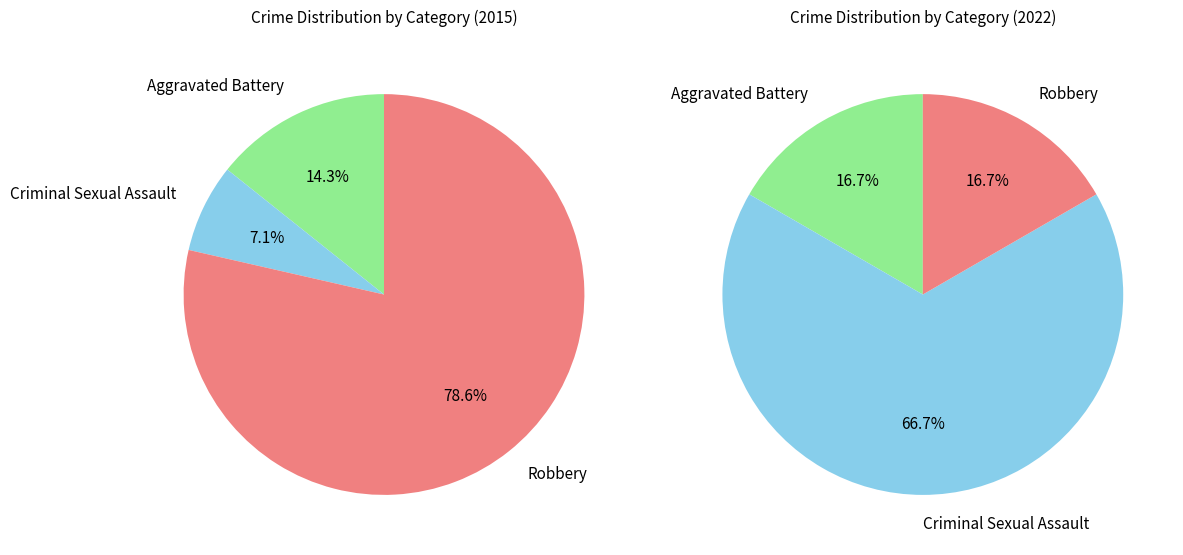

What portion of the pie excludes Robbery?

21.4%